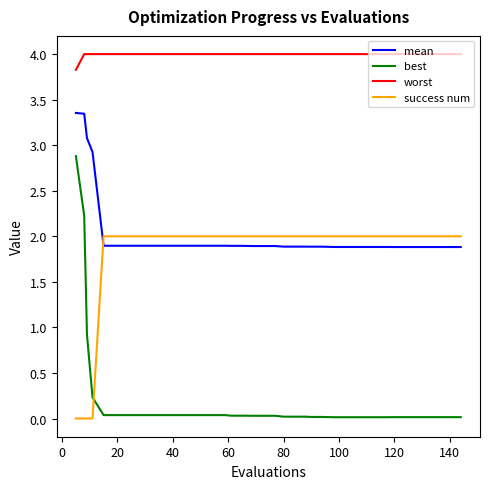

Which series has the largest total across all categories?

worst